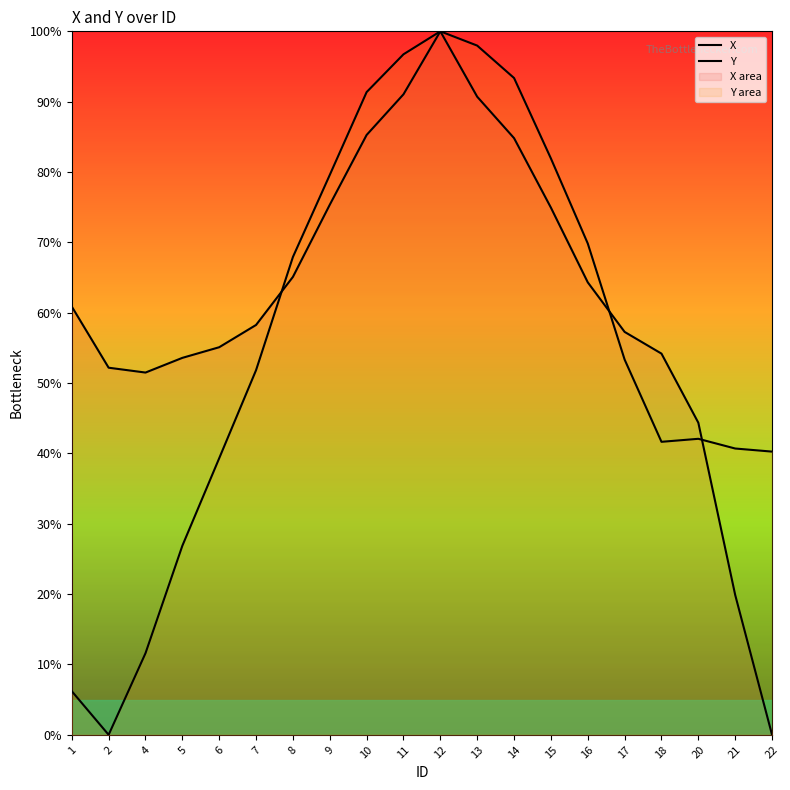

Reading right to left, transcribe all the data shown in this chart.

X: 0.0	19.9	44.4	54.2	57.3	64.3	74.9	84.8	90.7	100.0	91.0	85.3	75.3	65.1	58.3	55.1	53.6	51.5	52.2	60.9
Y: 40.3	40.7	42.1	41.7	53.3	69.8	81.9	93.4	98.0	100.0	96.7	91.4	79.6	67.9	51.8	39.3	26.9	11.6	0.0	6.2